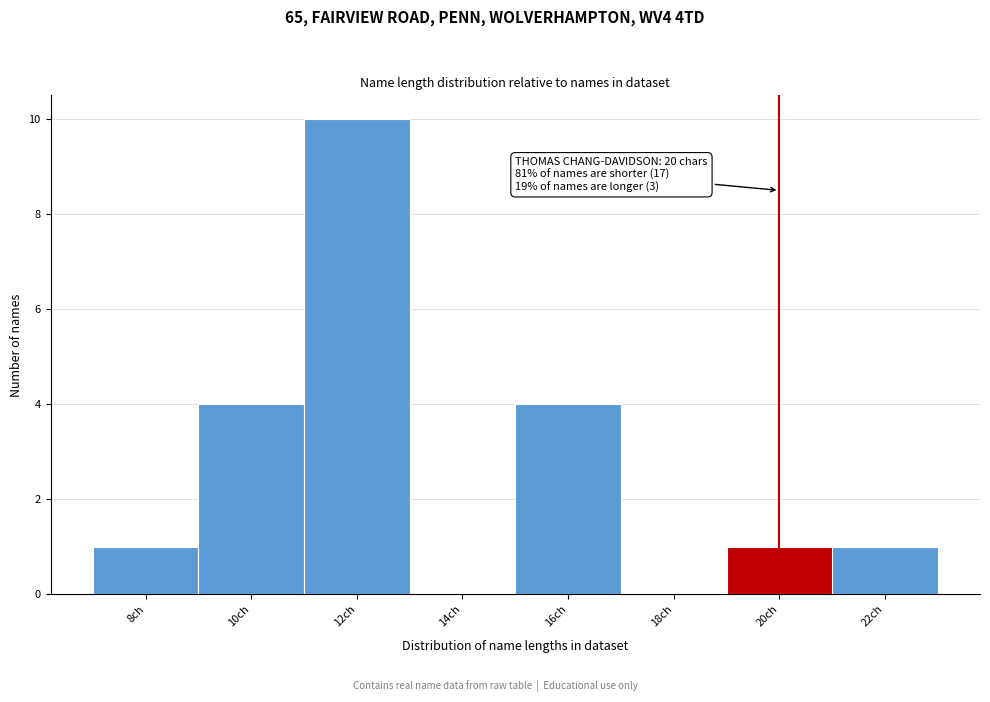

Reading left to right, list all the values displayed in this chart.

8ch=1	10ch=4	12ch=10	14ch=0	16ch=4	18ch=0	20ch=1	22ch=1